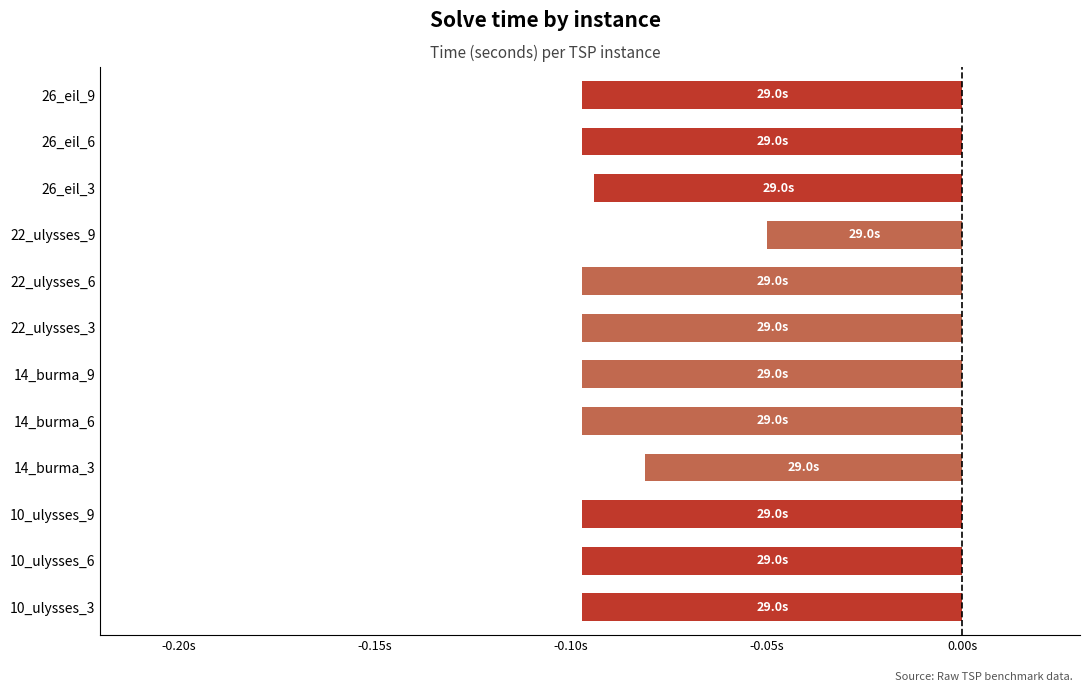

Does the chart contain any negative values?

Yes